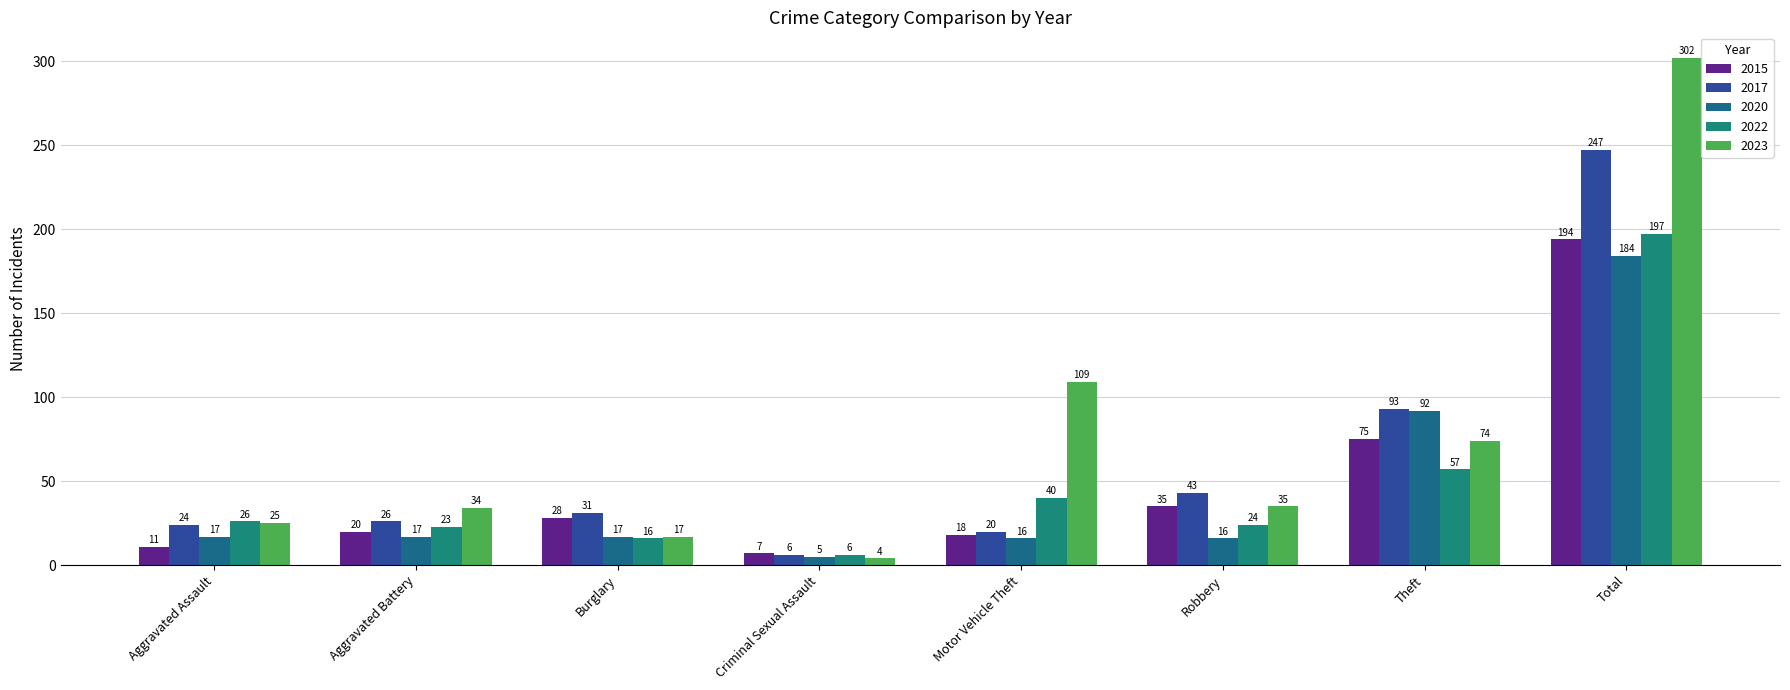

What position from the right is Aggravated Battery?

7